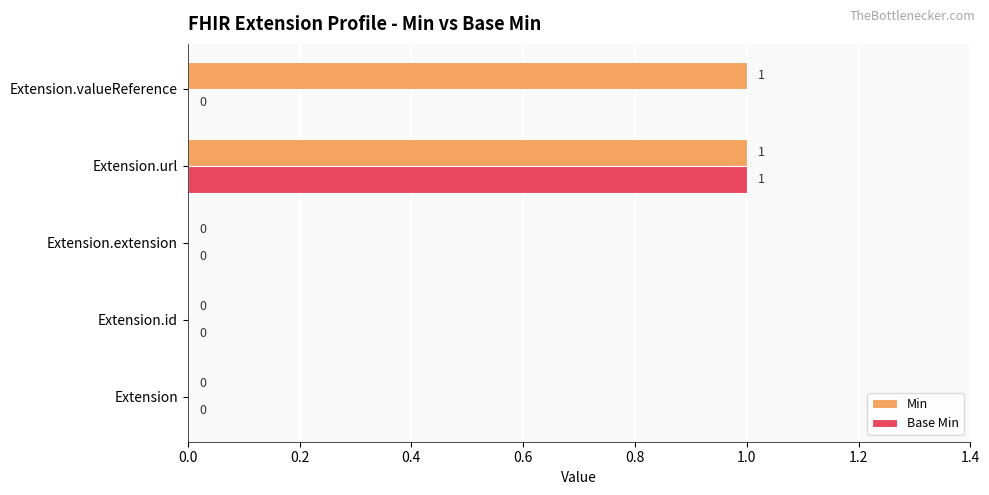

Which series has the largest total across all categories?

Min